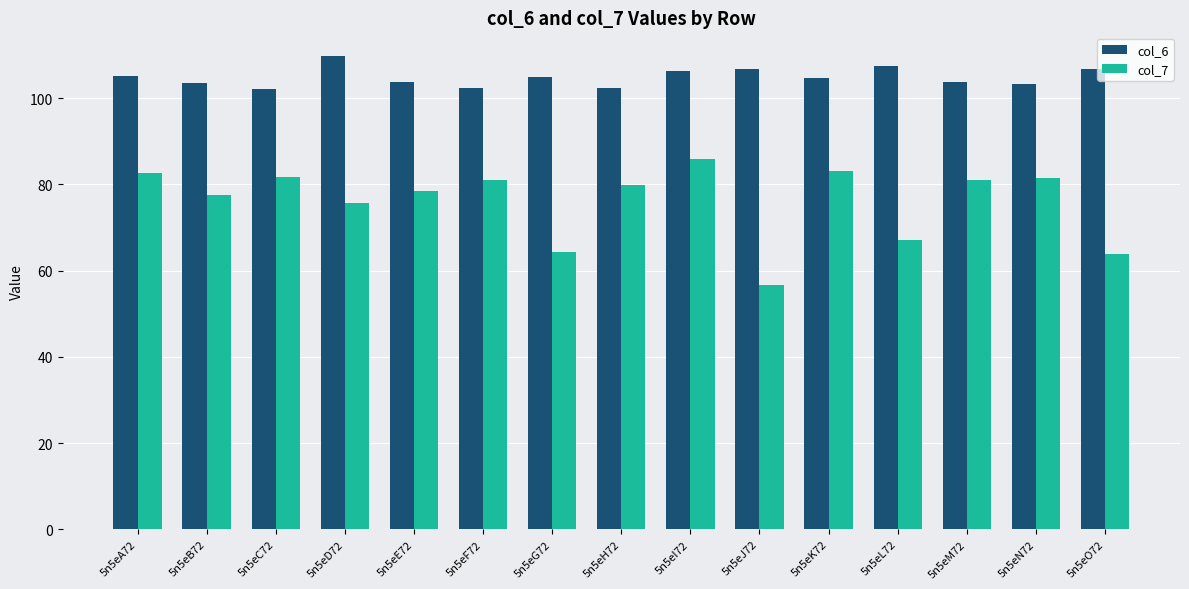

What is the difference between the maximum and second lowest values in the col_6 series?

7.4